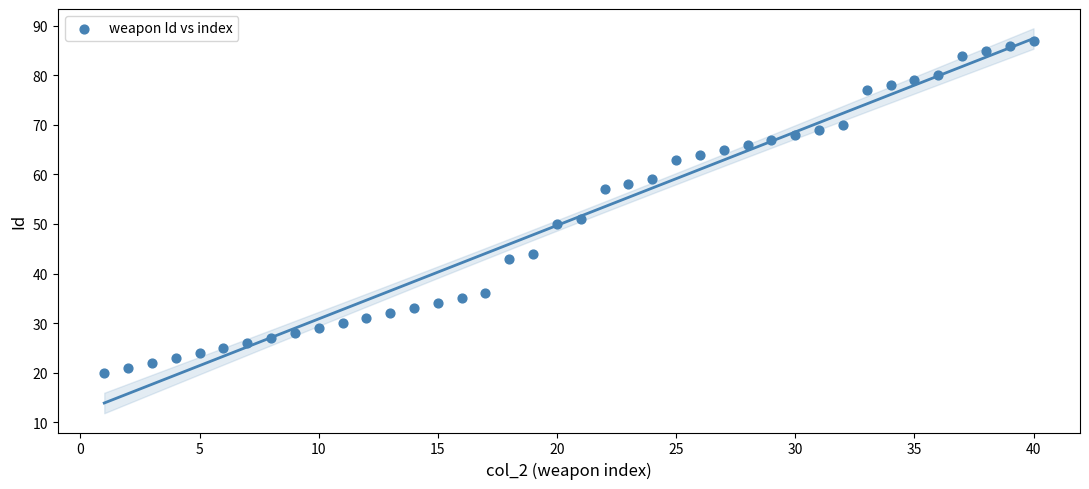

What is the range of X values (max minus min)?

39